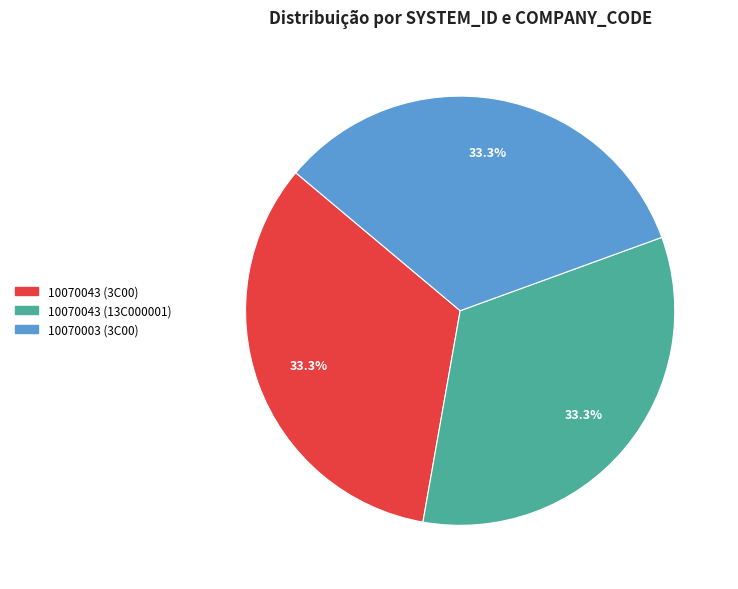

To the nearest percent, what portion does 10070043 (3C00) represent?

33%